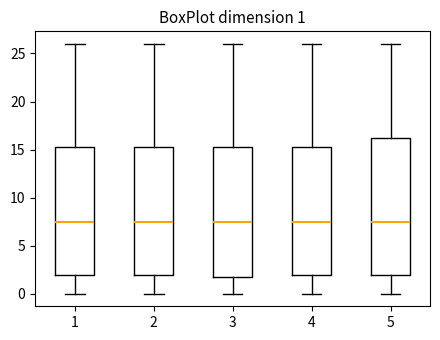

Comparing the boxes themselves (not the whiskers), which one is the tallest?

5